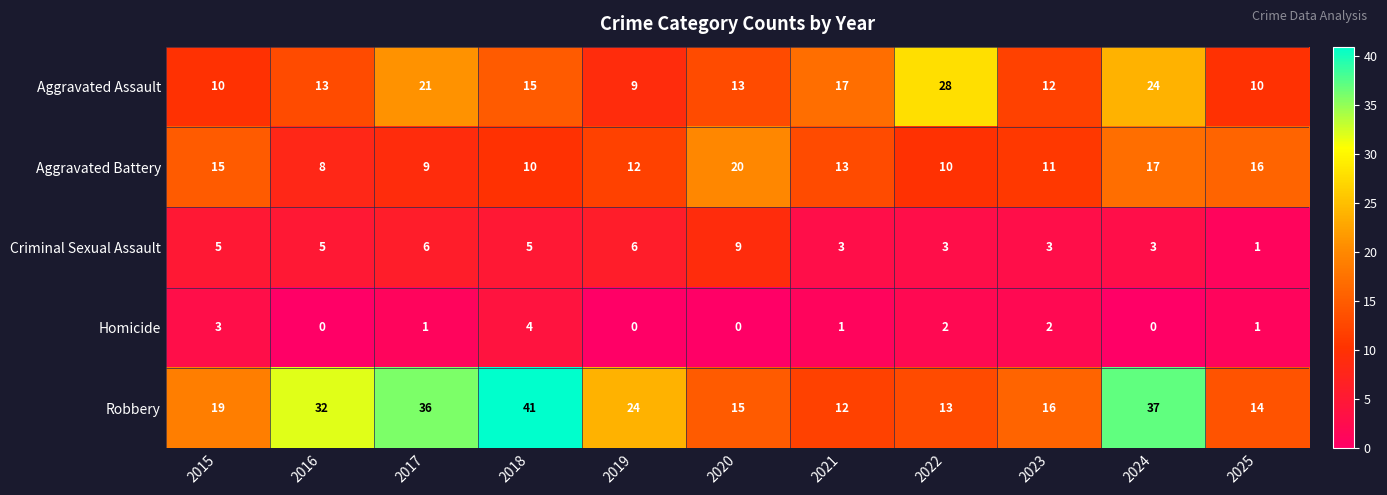

Rank the series by their maximum value, from lowest to highest.

Homicide, Criminal Sexual Assault, Aggravated Battery, Aggravated Assault, Robbery